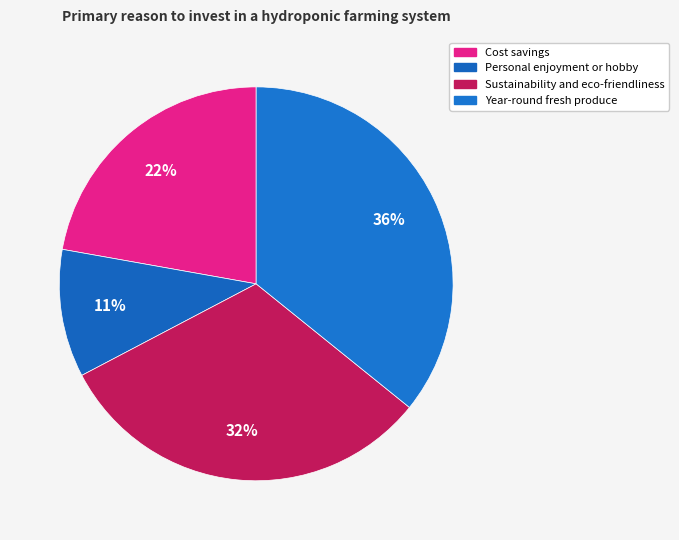

Which slice is the largest?

Year-round fresh produce